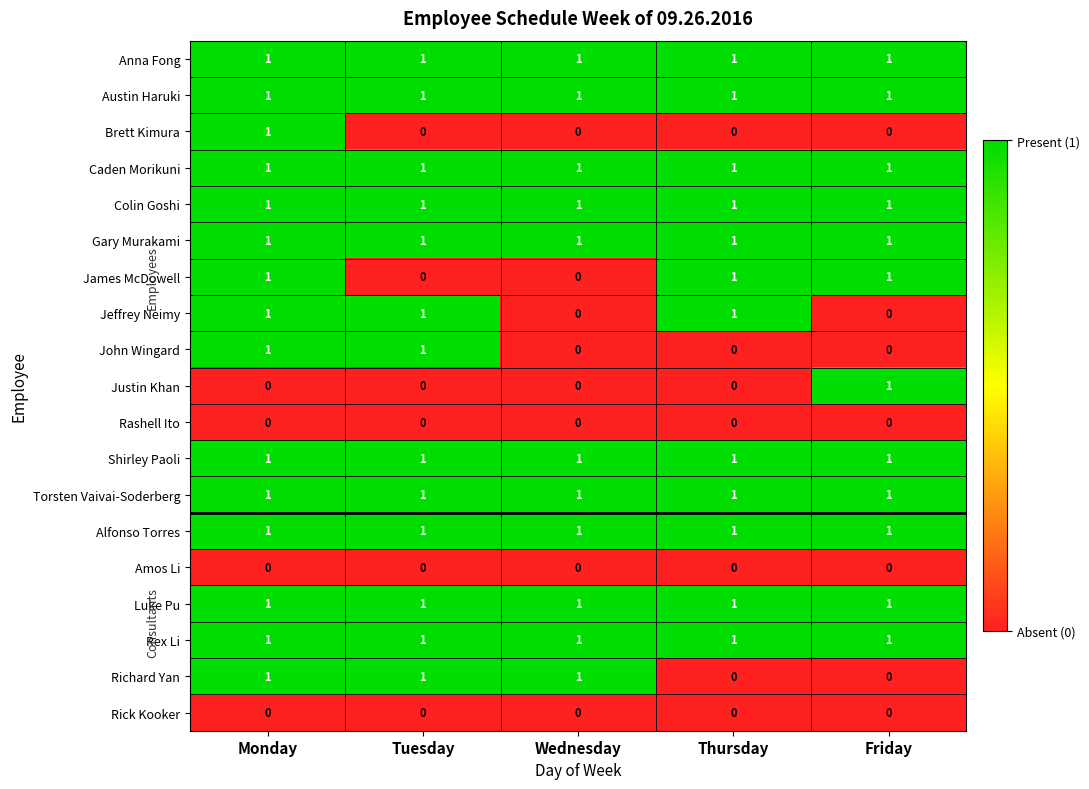

True or false: Anna Fong has a value of 1 at Wednesday.

True